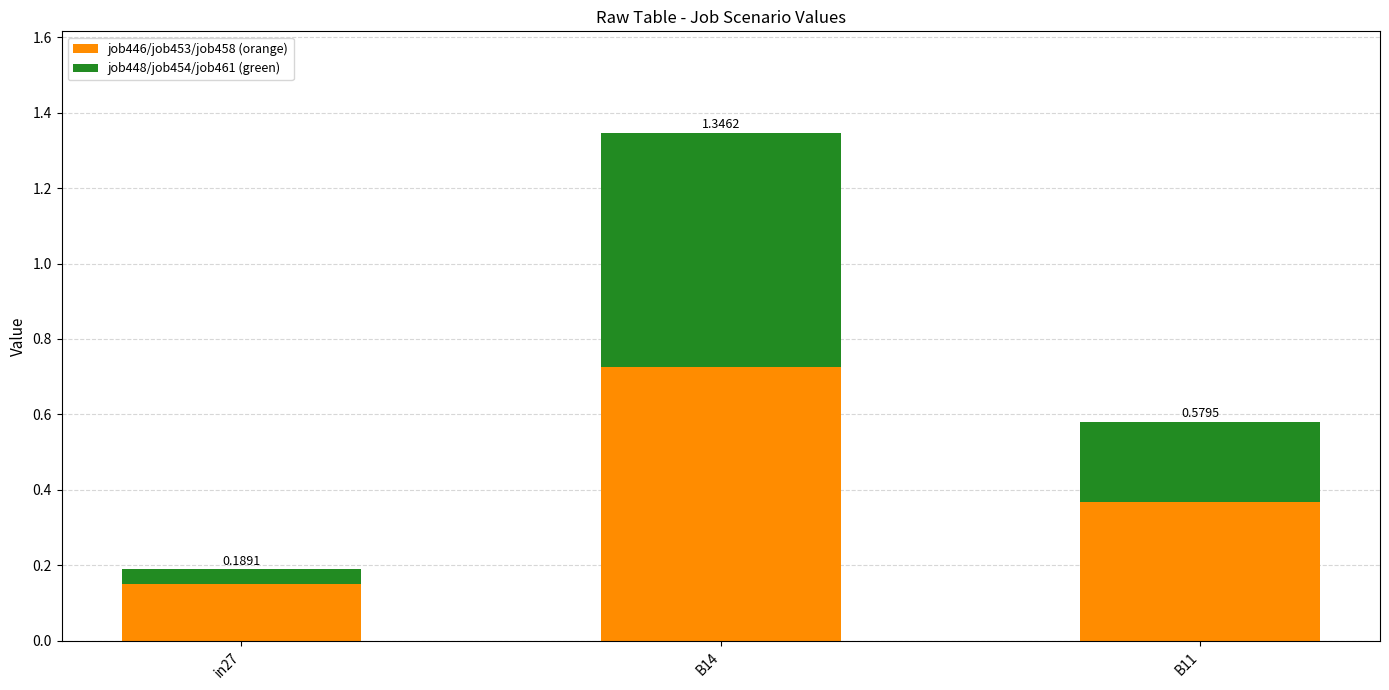

Rank the categories by job446/job453/job458 (orange) value from highest to lowest.

B14, B11, in27